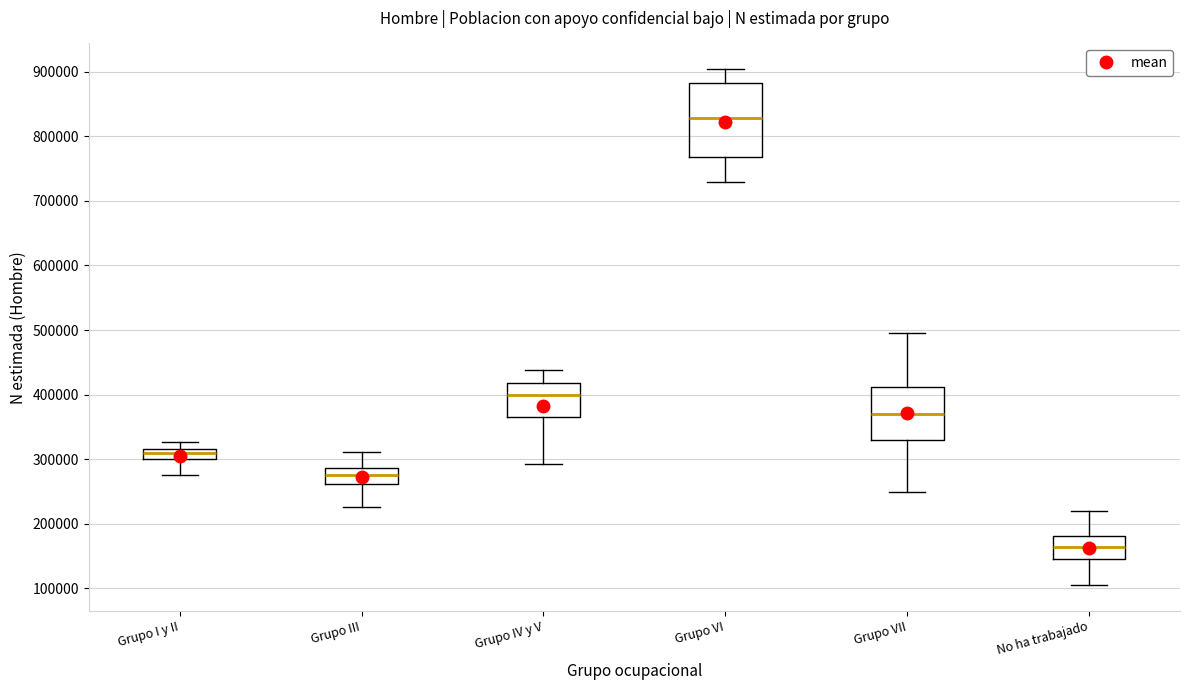

Where is the upper edge of the box for Grupo IV y V on the y-axis? The values are not printed on the chart, so give them approximately, as read against the axis.

420000